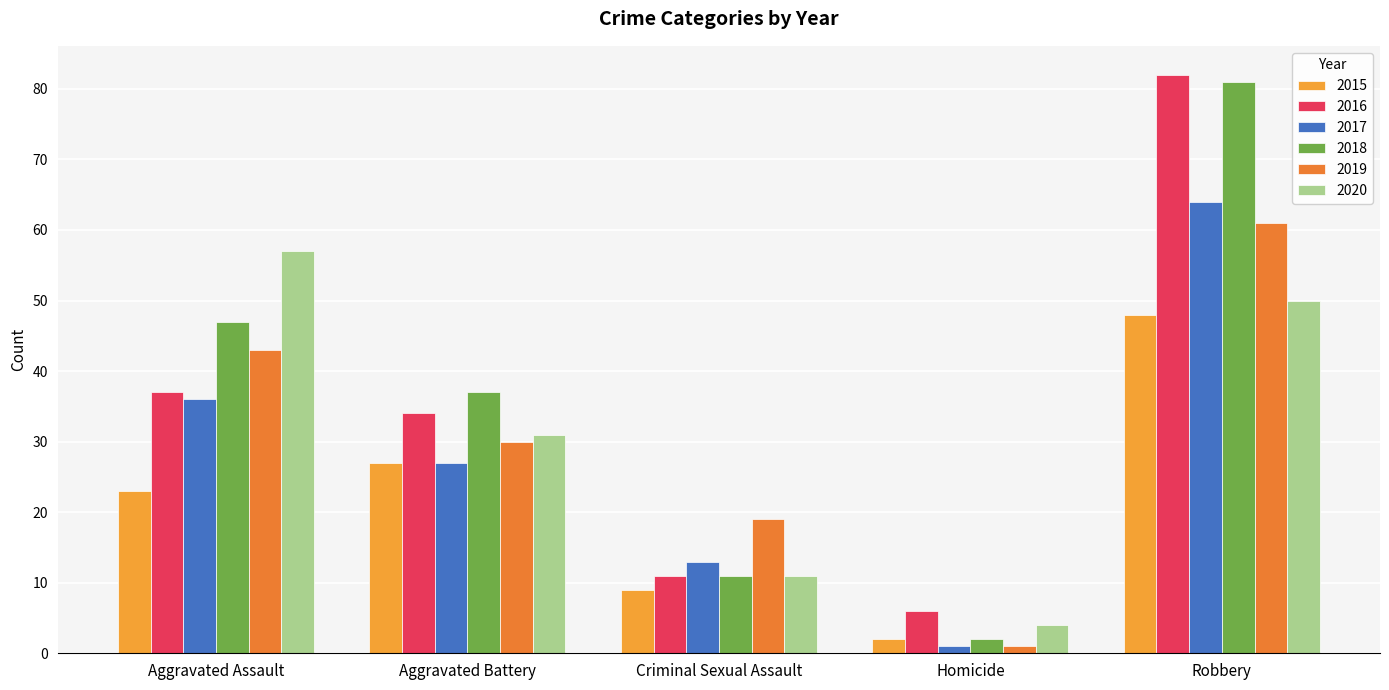

What is the difference between the 2019 values at Aggravated Assault and Robbery?

18